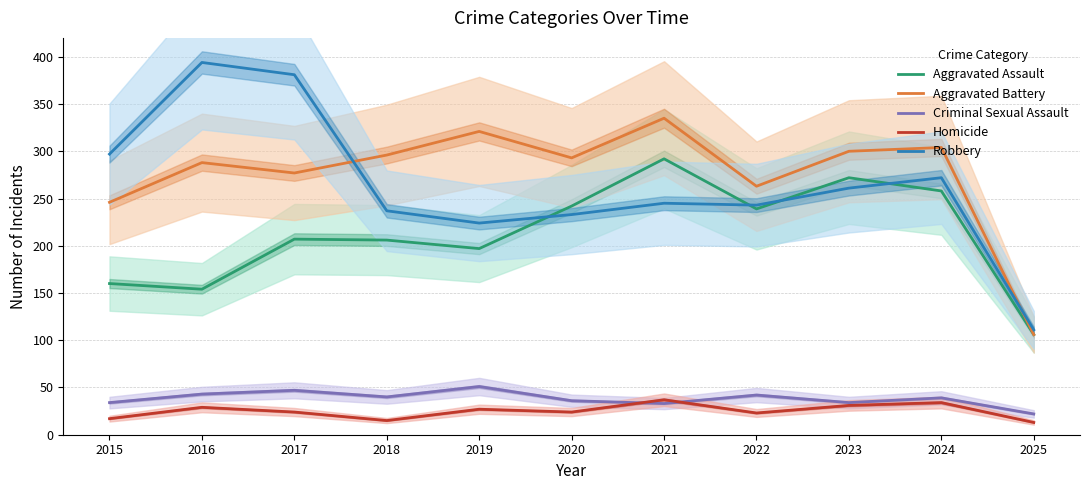

List the labels in order of Aggravated Assault value, largest first.

2021, 2023, 2024, 2020, 2022, 2017, 2018, 2019, 2015, 2016, 2025